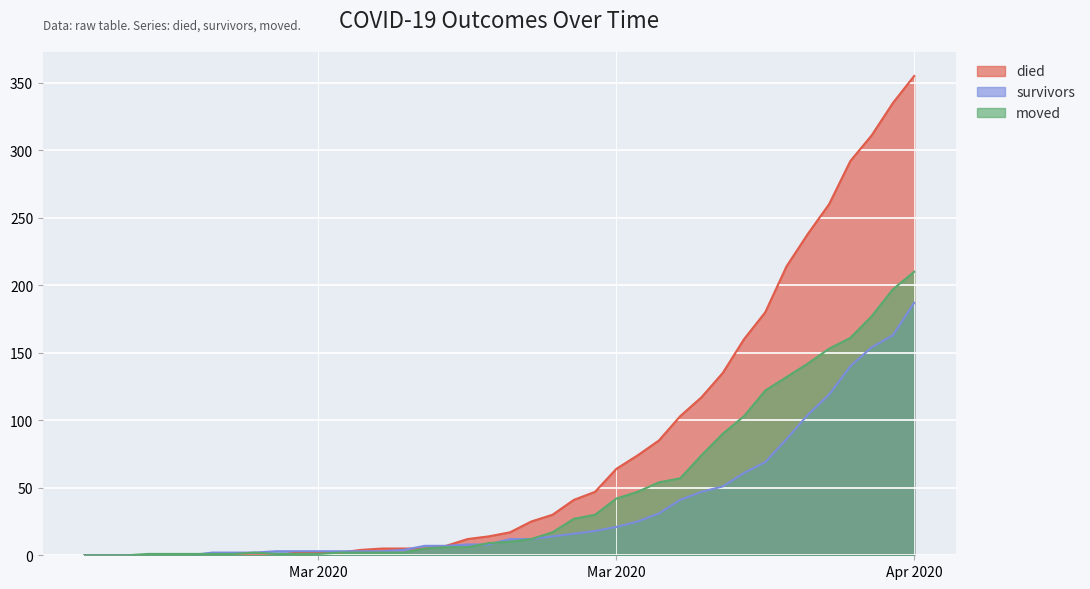

Which category has the highest value in the died series?

Apr 2020